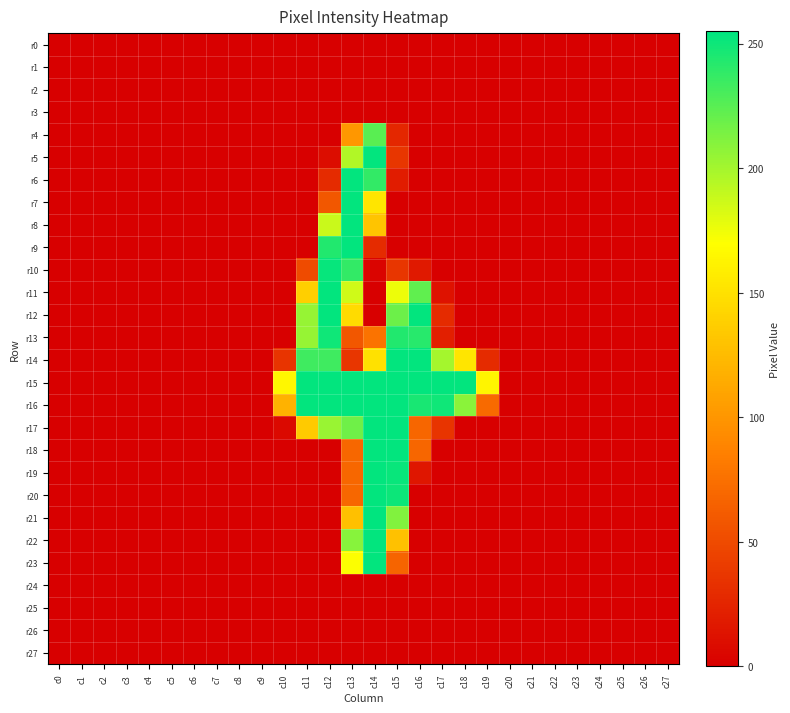

Reading right to left, transcribe all the data shown in this chart.

r0: c27=0	c26=0	c25=0	c24=0	c23=0	c22=0	c21=0	c20=0	c19=0	c18=0	c17=0	c16=0	c15=0	c14=0	c13=0	c12=0	c11=0	c10=0	c9=0	c8=0	c7=0	c6=0	c5=0	c4=0	c3=0	c2=0	c1=0	c0=0
r1: c27=0	c26=0	c25=0	c24=0	c23=0	c22=0	c21=0	c20=0	c19=0	c18=0	c17=0	c16=0	c15=0	c14=0	c13=0	c12=0	c11=0	c10=0	c9=0	c8=0	c7=0	c6=0	c5=0	c4=0	c3=0	c2=0	c1=0	c0=0
r2: c27=0	c26=0	c25=0	c24=0	c23=0	c22=0	c21=0	c20=0	c19=0	c18=0	c17=0	c16=0	c15=0	c14=0	c13=0	c12=0	c11=0	c10=0	c9=0	c8=0	c7=0	c6=0	c5=0	c4=0	c3=0	c2=0	c1=0	c0=0
r3: c27=0	c26=0	c25=0	c24=0	c23=0	c22=0	c21=0	c20=0	c19=0	c18=0	c17=0	c16=0	c15=0	c14=0	c13=0	c12=0	c11=0	c10=0	c9=0	c8=0	c7=0	c6=0	c5=0	c4=0	c3=0	c2=0	c1=0	c0=0
r4: c27=0	c26=0	c25=0	c24=0	c23=0	c22=0	c21=0	c20=0	c19=0	c18=0	c17=0	c16=0	c15=26	c14=225	c13=101	c12=0	c11=0	c10=0	c9=0	c8=0	c7=0	c6=0	c5=0	c4=0	c3=0	c2=0	c1=0	c0=0
r5: c27=0	c26=0	c25=0	c24=0	c23=0	c22=0	c21=0	c20=0	c19=0	c18=0	c17=0	c16=0	c15=36	c14=254	c13=196	c12=9	c11=0	c10=0	c9=0	c8=0	c7=0	c6=0	c5=0	c4=0	c3=0	c2=0	c1=0	c0=0
r6: c27=0	c26=0	c25=0	c24=0	c23=0	c22=0	c21=0	c20=0	c19=0	c18=0	c17=0	c16=0	c15=19	c14=238	c13=254	c12=29	c11=0	c10=0	c9=0	c8=0	c7=0	c6=0	c5=0	c4=0	c3=0	c2=0	c1=0	c0=0
r7: c27=0	c26=0	c25=0	c24=0	c23=0	c22=0	c21=0	c20=0	c19=0	c18=0	c17=0	c16=0	c15=0	c14=153	c13=254	c12=58	c11=0	c10=0	c9=0	c8=0	c7=0	c6=0	c5=0	c4=0	c3=0	c2=0	c1=0	c0=0
r8: c27=0	c26=0	c25=0	c24=0	c23=0	c22=0	c21=0	c20=0	c19=0	c18=0	c17=0	c16=0	c15=0	c14=131	c13=254	c12=188	c11=0	c10=0	c9=0	c8=0	c7=0	c6=0	c5=0	c4=0	c3=0	c2=0	c1=0	c0=0
r9: c27=0	c26=0	c25=0	c24=0	c23=0	c22=0	c21=0	c20=0	c19=0	c18=0	c17=0	c16=0	c15=0	c14=29	c13=254	c12=244	c11=0	c10=0	c9=0	c8=0	c7=0	c6=0	c5=0	c4=0	c3=0	c2=0	c1=0	c0=0
r10: c27=0	c26=0	c25=0	c24=0	c23=0	c22=0	c21=0	c20=0	c19=0	c18=0	c17=0	c16=17	c15=36	c14=3	c13=238	c12=253	c11=50	c10=0	c9=0	c8=0	c7=0	c6=0	c5=0	c4=0	c3=0	c2=0	c1=0	c0=0
r11: c27=0	c26=0	c25=0	c24=0	c23=0	c22=0	c21=0	c20=0	c19=0	c18=0	c17=12	c16=223	c15=176	c14=0	c13=186	c12=254	c11=138	c10=0	c9=0	c8=0	c7=0	c6=0	c5=0	c4=0	c3=0	c2=0	c1=0	c0=0
r12: c27=0	c26=0	c25=0	c24=0	c23=0	c22=0	c21=0	c20=0	c19=0	c18=0	c17=29	c16=254	c15=219	c14=0	c13=146	c12=254	c11=205	c10=0	c9=0	c8=0	c7=0	c6=0	c5=0	c4=0	c3=0	c2=0	c1=0	c0=0
r13: c27=0	c26=0	c25=0	c24=0	c23=0	c22=0	c21=0	c20=0	c19=0	c18=0	c17=21	c16=242	c15=244	c14=77	c13=58	c12=250	c11=205	c10=0	c9=0	c8=0	c7=0	c6=0	c5=0	c4=0	c3=0	c2=0	c1=0	c0=0
r14: c27=0	c26=0	c25=0	c24=0	c23=0	c22=0	c21=0	c20=0	c19=29	c18=153	c17=200	c16=254	c15=254	c14=150	c13=36	c12=234	c11=234	c10=35	c9=0	c8=0	c7=0	c6=0	c5=0	c4=0	c3=0	c2=0	c1=0	c0=0
r15: c27=0	c26=0	c25=0	c24=0	c23=0	c22=0	c21=0	c20=0	c19=164	c18=254	c17=254	c16=254	c15=254	c14=254	c13=254	c12=254	c11=254	c10=165	c9=0	c8=0	c7=0	c6=0	c5=0	c4=0	c3=0	c2=0	c1=0	c0=0
r16: c27=0	c26=0	c25=0	c24=0	c23=0	c22=0	c21=0	c20=0	c19=71	c18=209	c17=250	c16=247	c15=254	c14=254	c13=254	c12=254	c11=254	c10=119	c9=0	c8=0	c7=0	c6=0	c5=0	c4=0	c3=0	c2=0	c1=0	c0=0
r17: c27=0	c26=0	c25=0	c24=0	c23=0	c22=0	c21=0	c20=0	c19=0	c18=0	c17=35	c16=68	c15=254	c14=254	c13=218	c12=204	c11=135	c10=6	c9=0	c8=0	c7=0	c6=0	c5=0	c4=0	c3=0	c2=0	c1=0	c0=0
r18: c27=0	c26=0	c25=0	c24=0	c23=0	c22=0	c21=0	c20=0	c19=0	c18=0	c17=0	c16=68	c15=254	c14=254	c13=69	c12=0	c11=0	c10=0	c9=0	c8=0	c7=0	c6=0	c5=0	c4=0	c3=0	c2=0	c1=0	c0=0
r19: c27=0	c26=0	c25=0	c24=0	c23=0	c22=0	c21=0	c20=0	c19=0	c18=0	c17=0	c16=15	c15=252	c14=254	c13=69	c12=0	c11=0	c10=0	c9=0	c8=0	c7=0	c6=0	c5=0	c4=0	c3=0	c2=0	c1=0	c0=0
r20: c27=0	c26=0	c25=0	c24=0	c23=0	c22=0	c21=0	c20=0	c19=0	c18=0	c17=0	c16=0	c15=251	c14=254	c13=69	c12=0	c11=0	c10=0	c9=0	c8=0	c7=0	c6=0	c5=0	c4=0	c3=0	c2=0	c1=0	c0=0
r21: c27=0	c26=0	c25=0	c24=0	c23=0	c22=0	c21=0	c20=0	c19=0	c18=0	c17=0	c16=0	c15=212	c14=255	c13=128	c12=0	c11=0	c10=0	c9=0	c8=0	c7=0	c6=0	c5=0	c4=0	c3=0	c2=0	c1=0	c0=0
r22: c27=0	c26=0	c25=0	c24=0	c23=0	c22=0	c21=0	c20=0	c19=0	c18=0	c17=0	c16=0	c15=129	c14=254	c13=210	c12=0	c11=0	c10=0	c9=0	c8=0	c7=0	c6=0	c5=0	c4=0	c3=0	c2=0	c1=0	c0=0
r23: c27=0	c26=0	c25=0	c24=0	c23=0	c22=0	c21=0	c20=0	c19=0	c18=0	c17=0	c16=0	c15=67	c14=254	c13=171	c12=0	c11=0	c10=0	c9=0	c8=0	c7=0	c6=0	c5=0	c4=0	c3=0	c2=0	c1=0	c0=0
r24: c27=0	c26=0	c25=0	c24=0	c23=0	c22=0	c21=0	c20=0	c19=0	c18=0	c17=0	c16=0	c15=0	c14=0	c13=0	c12=0	c11=0	c10=0	c9=0	c8=0	c7=0	c6=0	c5=0	c4=0	c3=0	c2=0	c1=0	c0=0
r25: c27=0	c26=0	c25=0	c24=0	c23=0	c22=0	c21=0	c20=0	c19=0	c18=0	c17=0	c16=0	c15=0	c14=0	c13=0	c12=0	c11=0	c10=0	c9=0	c8=0	c7=0	c6=0	c5=0	c4=0	c3=0	c2=0	c1=0	c0=0
r26: c27=0	c26=0	c25=0	c24=0	c23=0	c22=0	c21=0	c20=0	c19=0	c18=0	c17=0	c16=0	c15=0	c14=0	c13=0	c12=0	c11=0	c10=0	c9=0	c8=0	c7=0	c6=0	c5=0	c4=0	c3=0	c2=0	c1=0	c0=0
r27: c27=0	c26=0	c25=0	c24=0	c23=0	c22=0	c21=0	c20=0	c19=0	c18=0	c17=0	c16=0	c15=0	c14=0	c13=0	c12=0	c11=0	c10=0	c9=0	c8=0	c7=0	c6=0	c5=0	c4=0	c3=0	c2=0	c1=0	c0=0